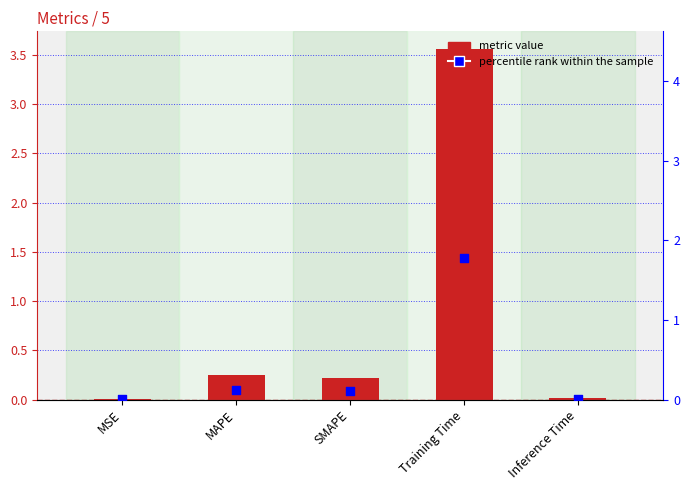

Which series has the largest total across all categories?

col_1